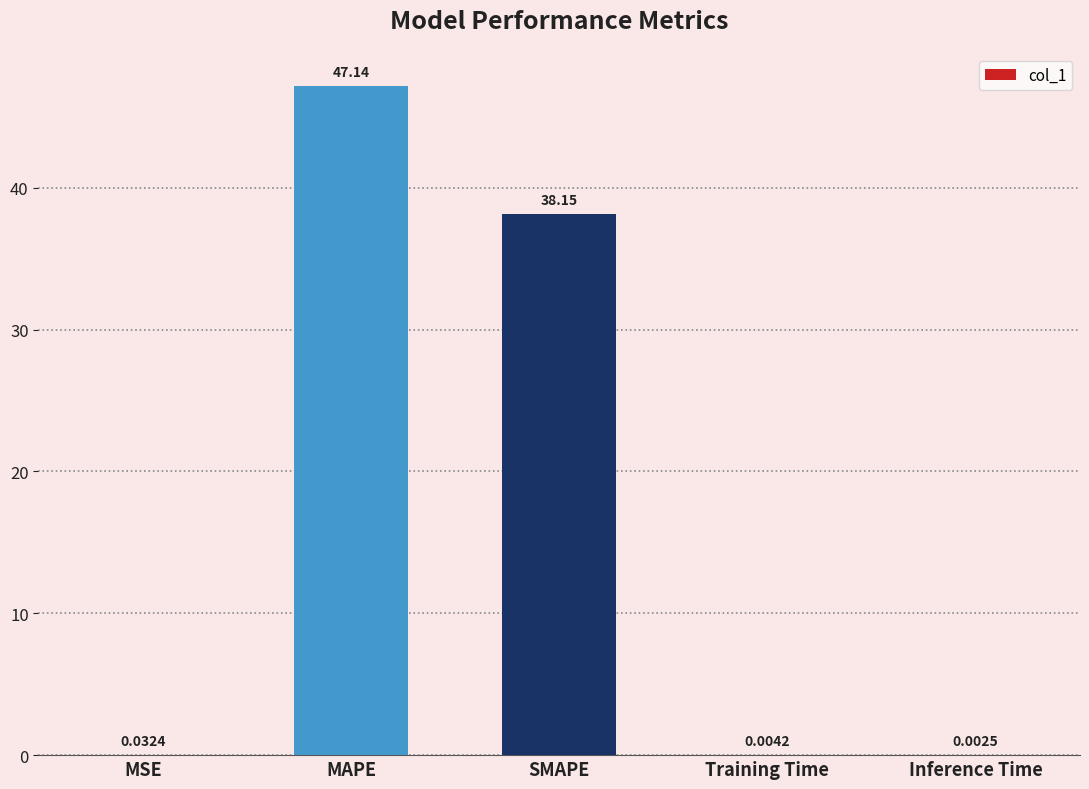

What is the sum of the values at Training Time and SMAPE?

38.2